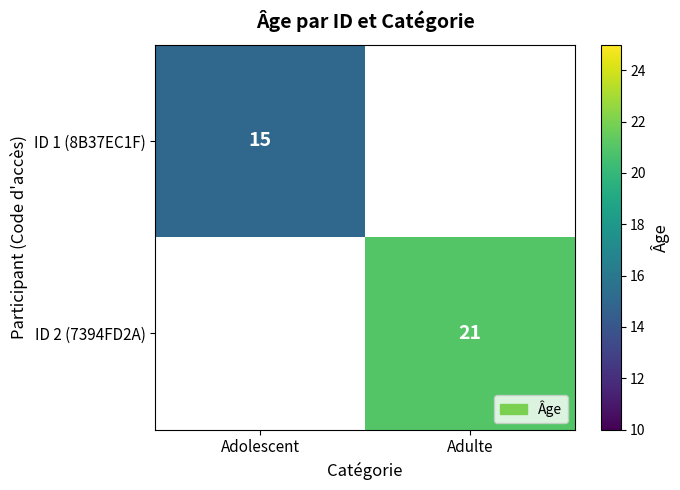

True or false: ID 1 (8B37EC1F) has a value of 5 at Adolescent.

False